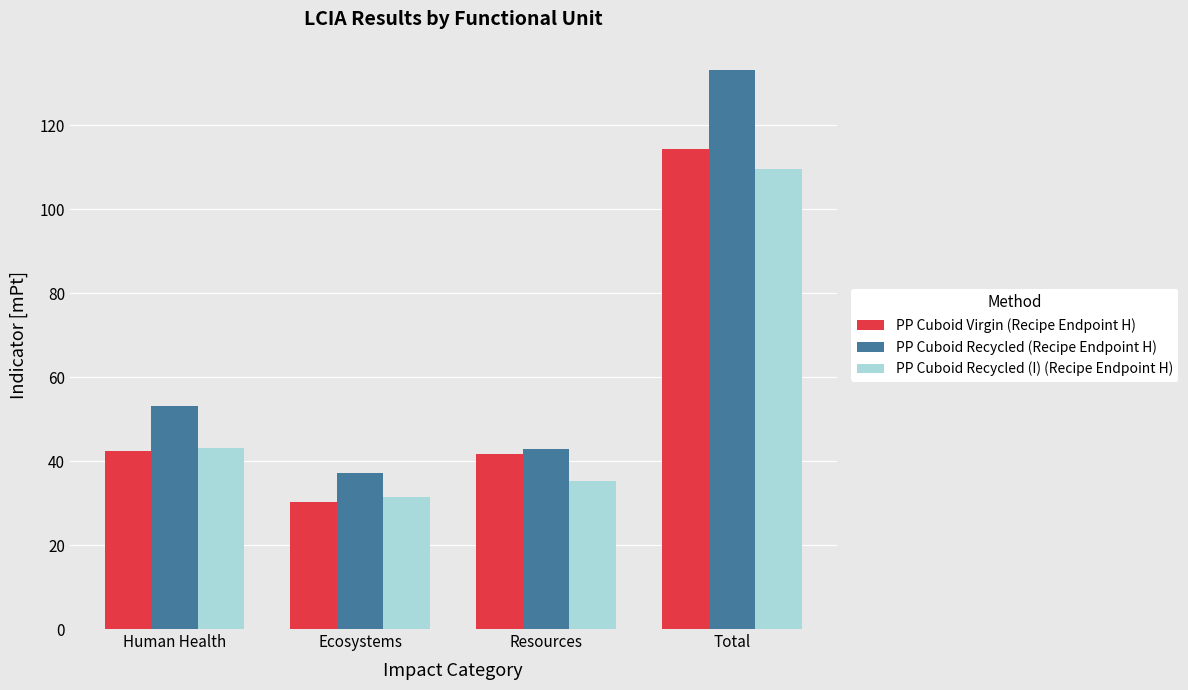

Rank the categories by PP Cuboid Recycled (Recipe Endpoint H) value from highest to lowest.

Total, Human Health, Resources, Ecosystems